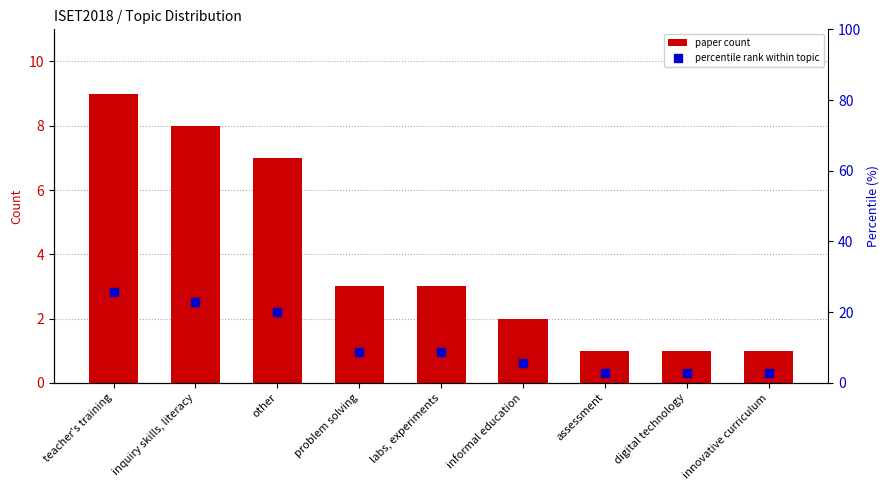

What are all the series names shown in the legend?

paper count, percentile rank within topic